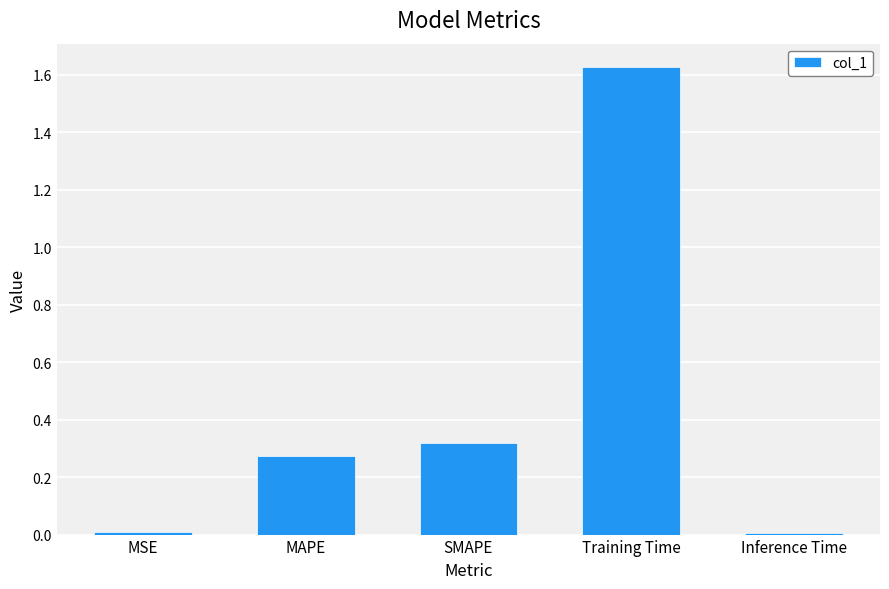

What is the label of the 4th bar from the right?

MAPE